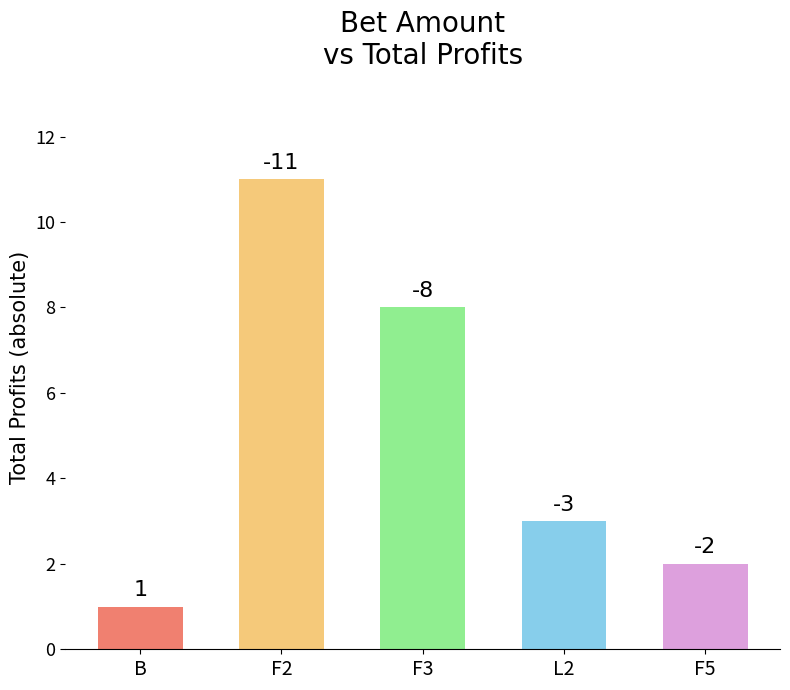

Where is the data nearest to the value 6?

F3